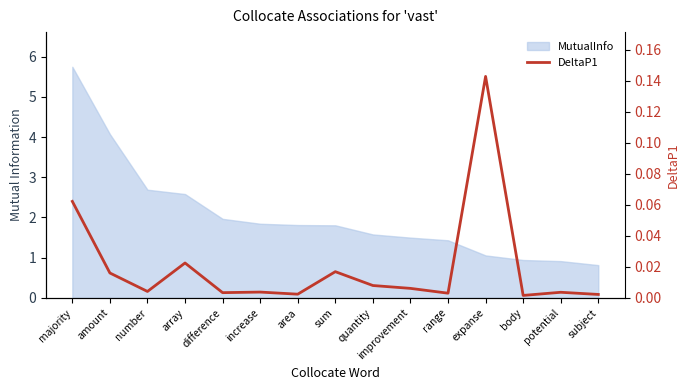

True or false: the data shows 0.0 at range.

True